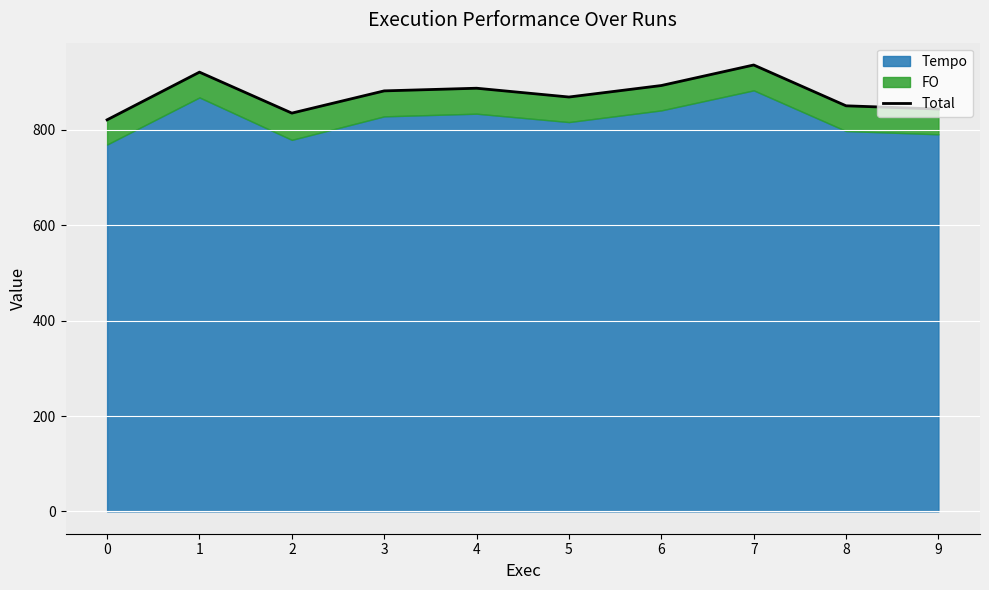

What is the average value?

874.0